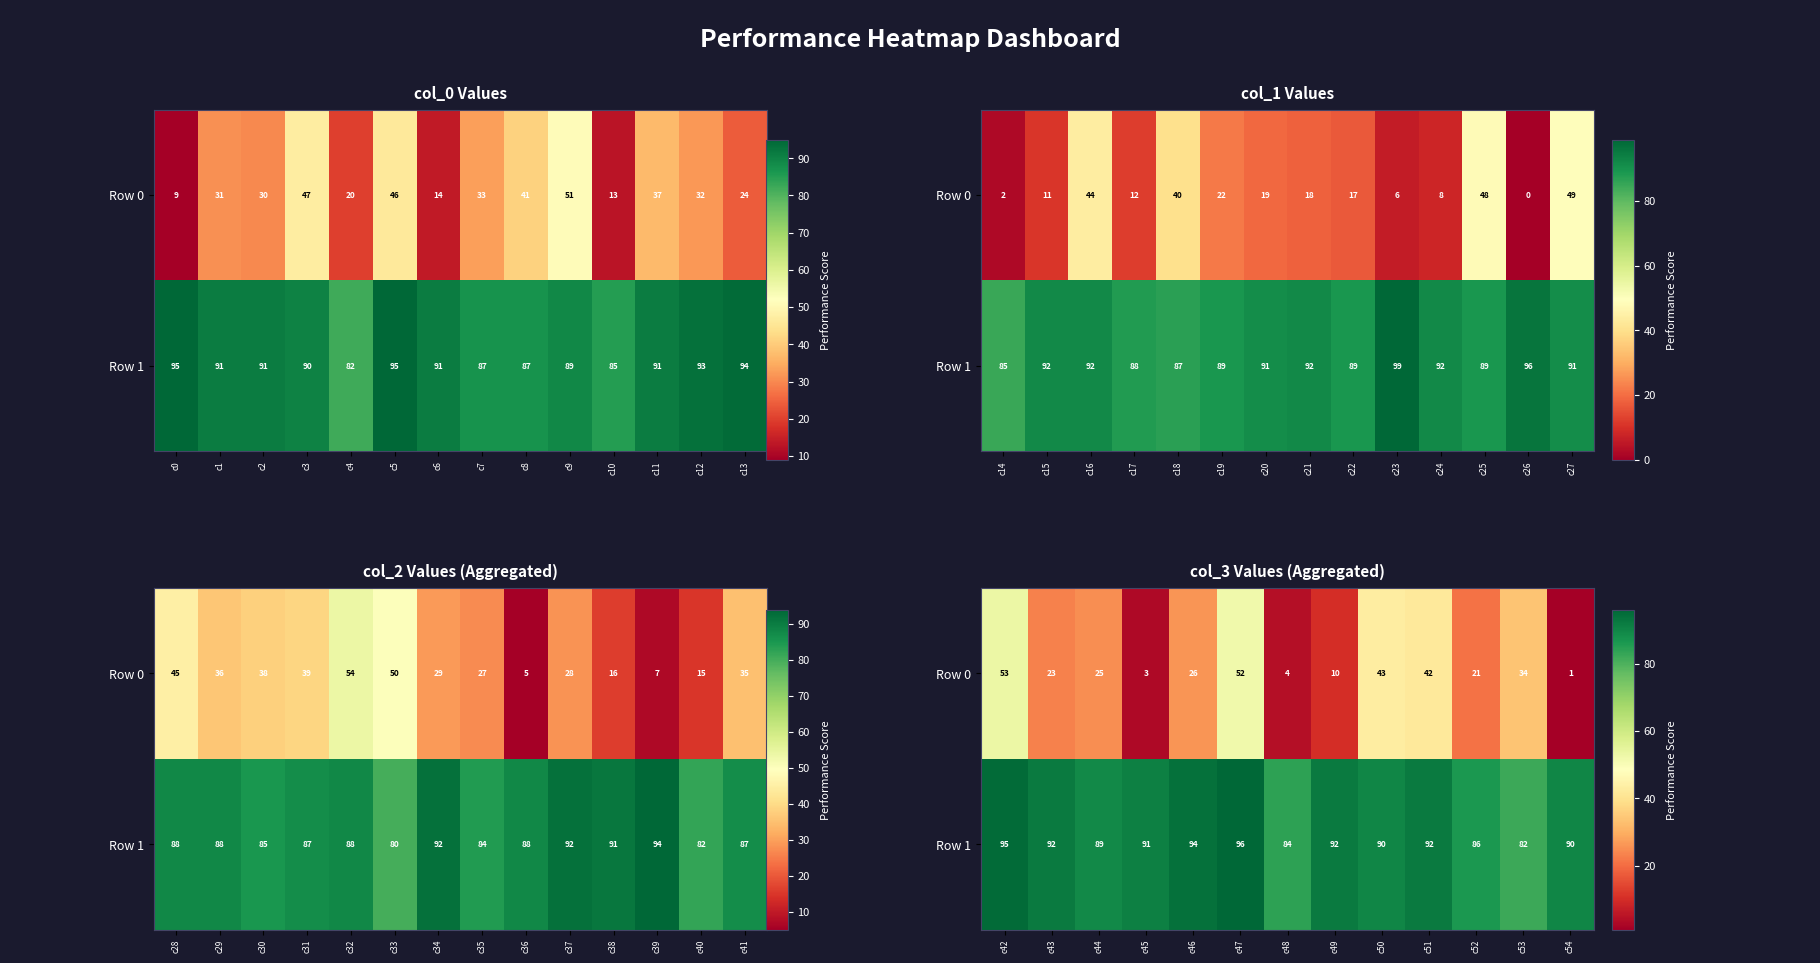

True or false: Row 1 has a value of 151 at c47.

False